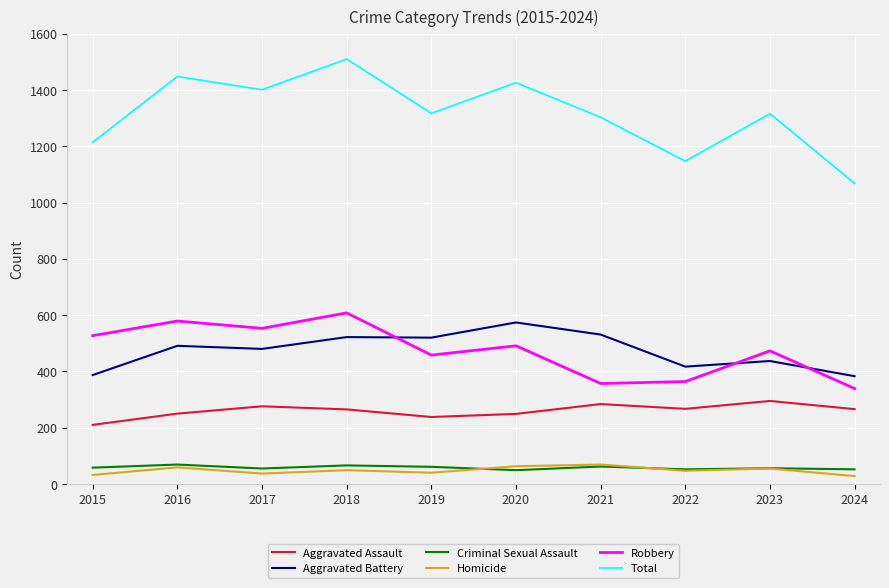

Is the value of Aggravated Battery at 2023 greater than the value of Homicide at 2015?

Yes